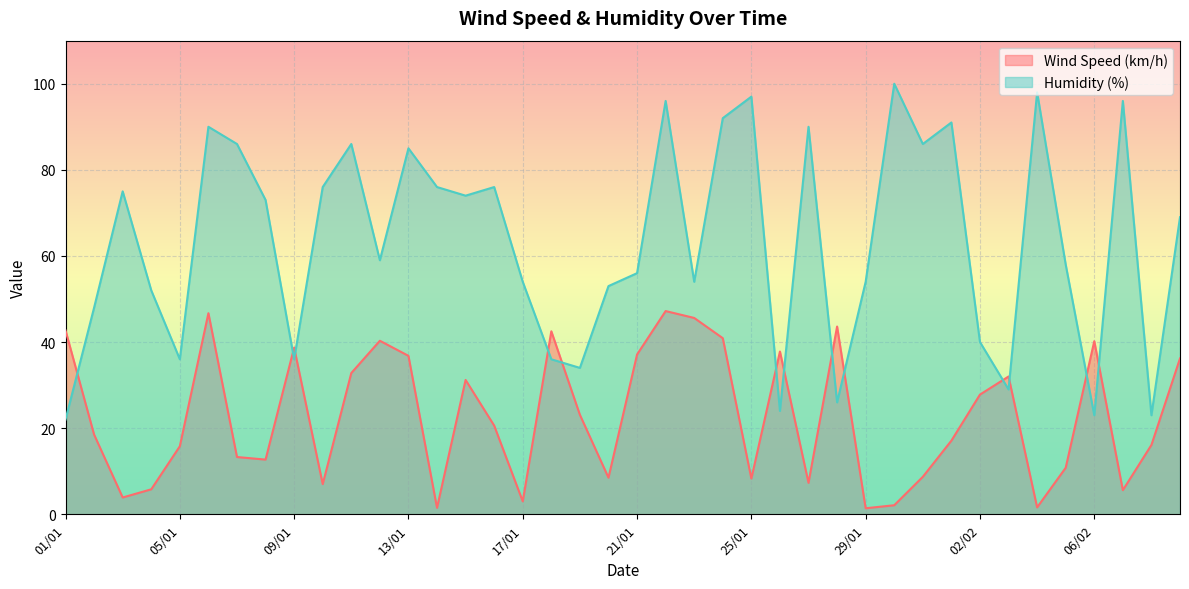

What position from the left is 01/02?

32